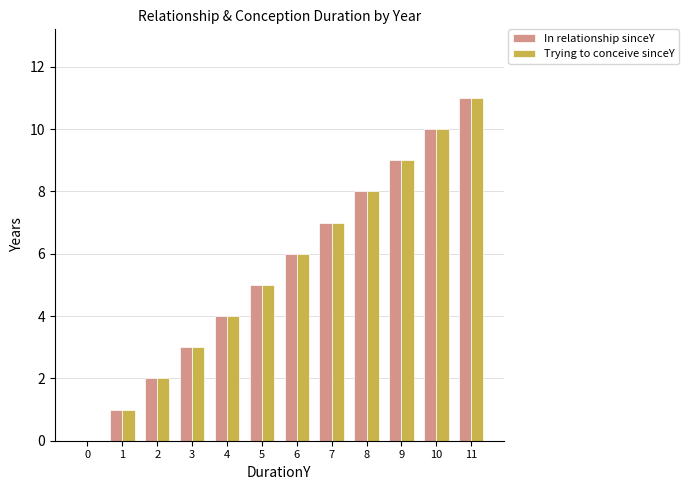

What is the maximum value shown in the chart?

11